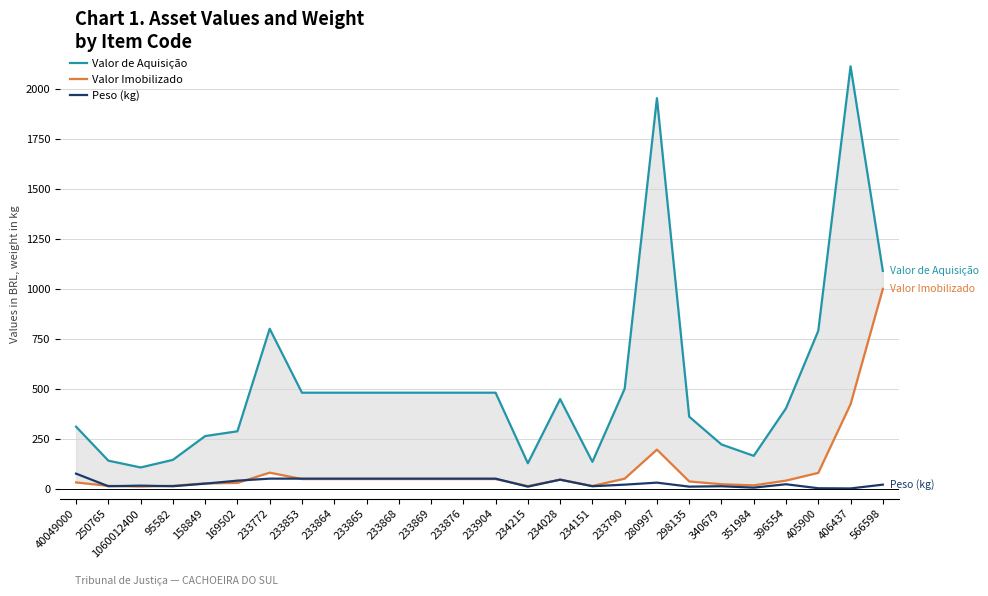

True or false: Peso (kg) and Valor Imobilizado cross at least once.

True